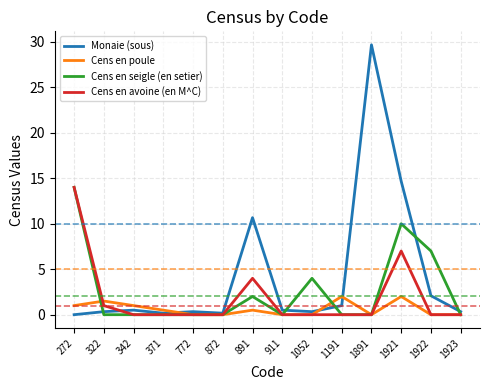

What is the difference between the second highest and minimum values in the Monaie (sous) series?

14.7